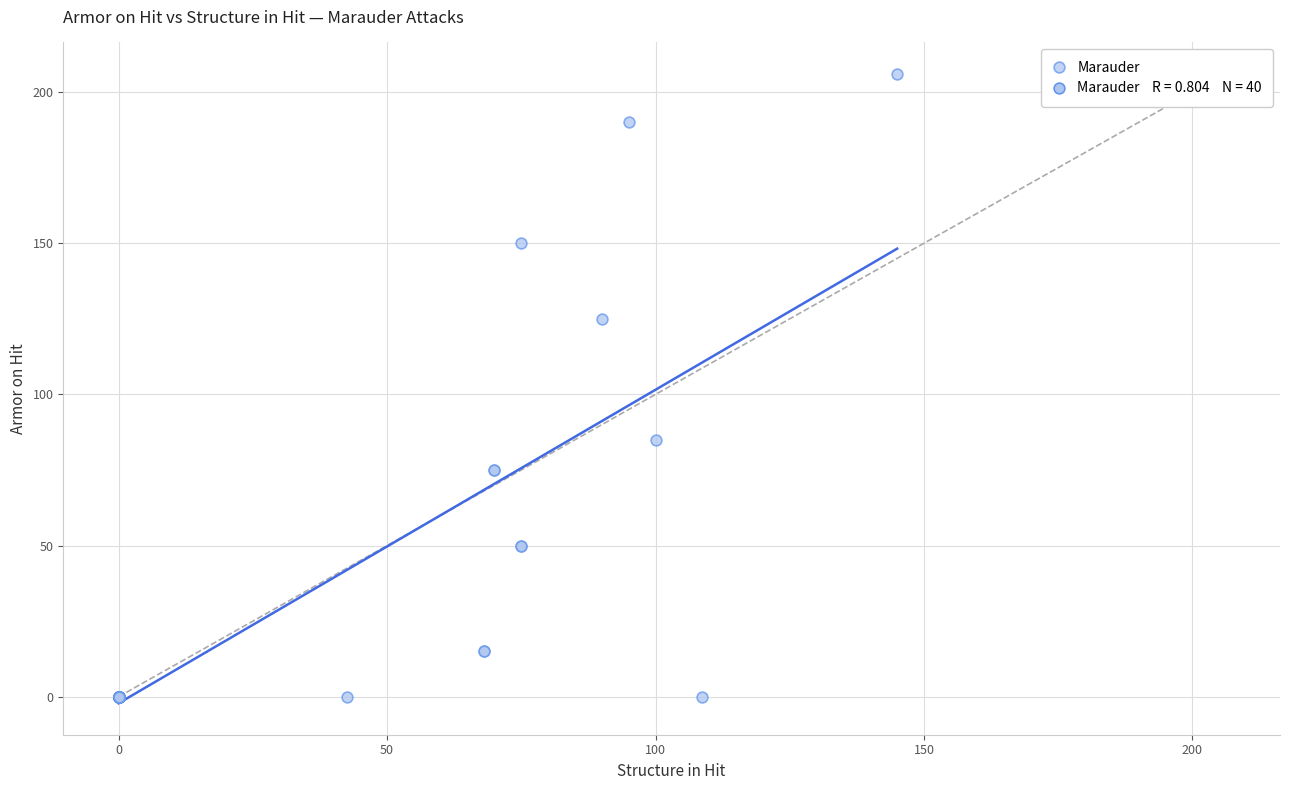

What Y value in the scatter plot is closest to 103?

85